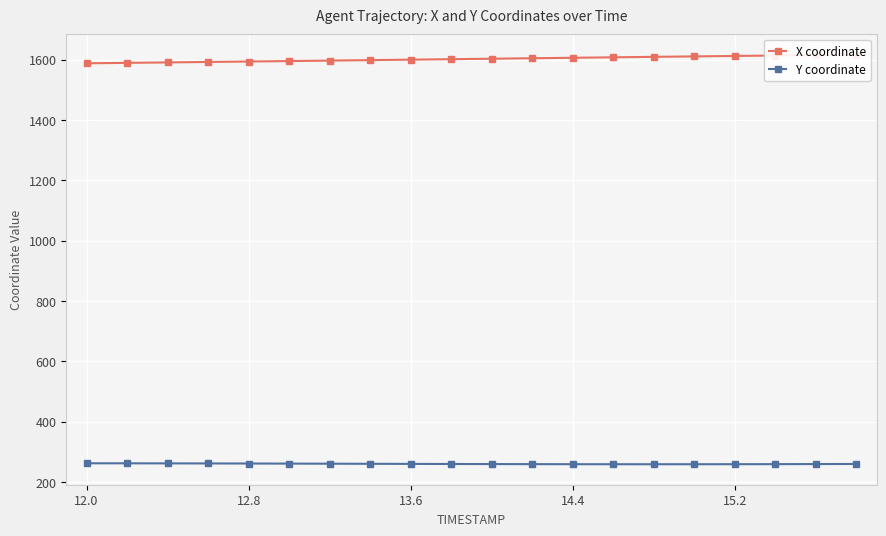

Where is X coordinate nearest to the value 1602?

9